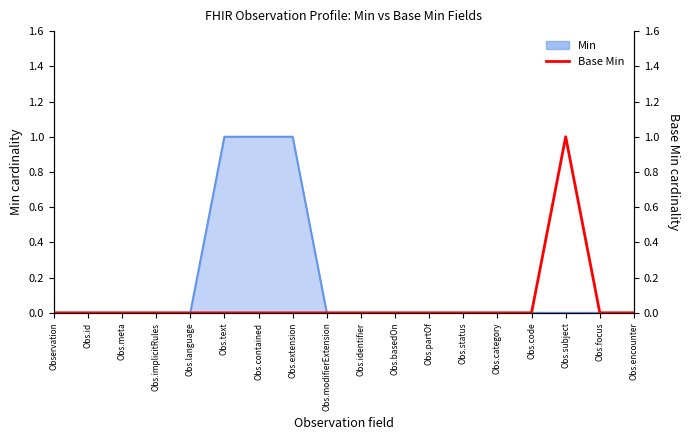

Where is the data nearest to the value 0?

Observation